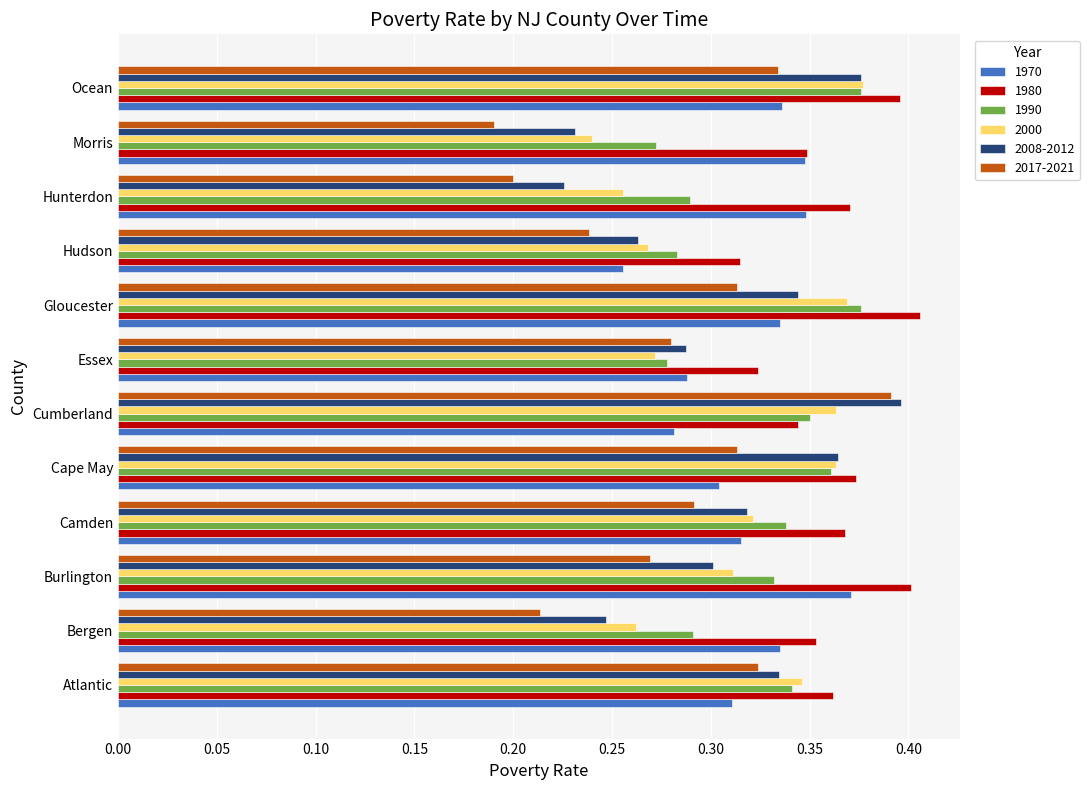

At which category does the chart reach its minimum across all series?

Morris